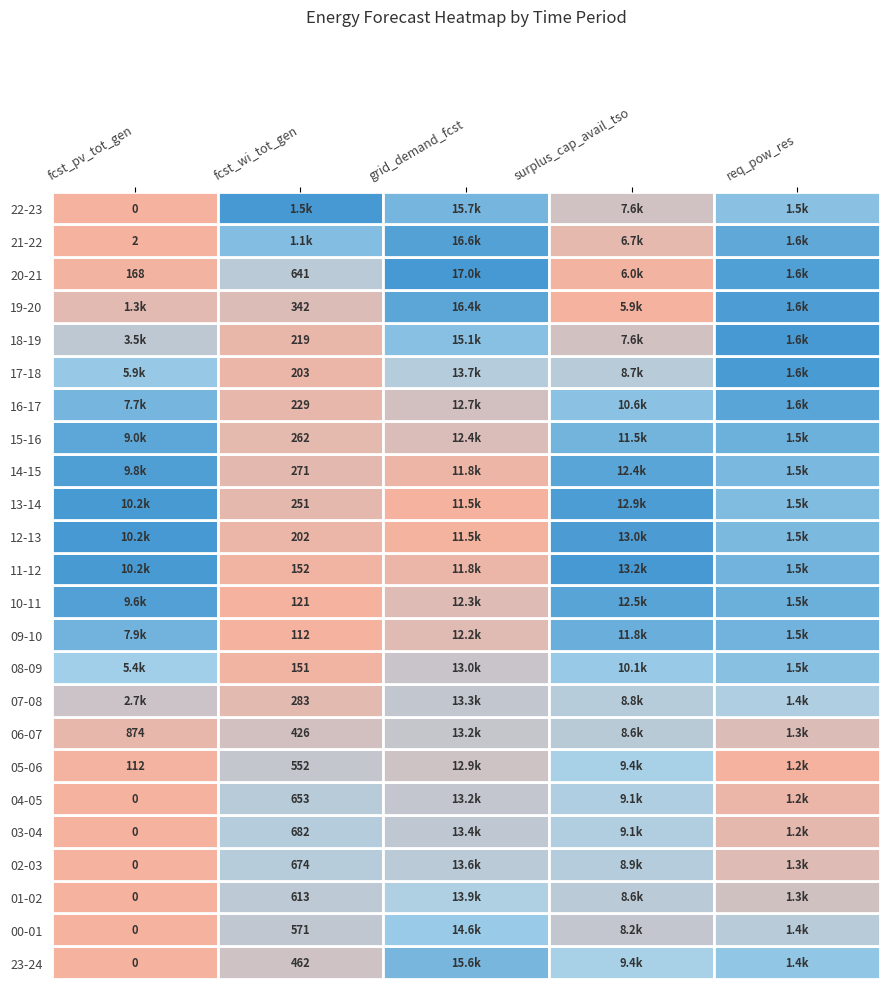

Read the surplus_cap_avail_tso value at 06-07, to the nearest 50.

8650